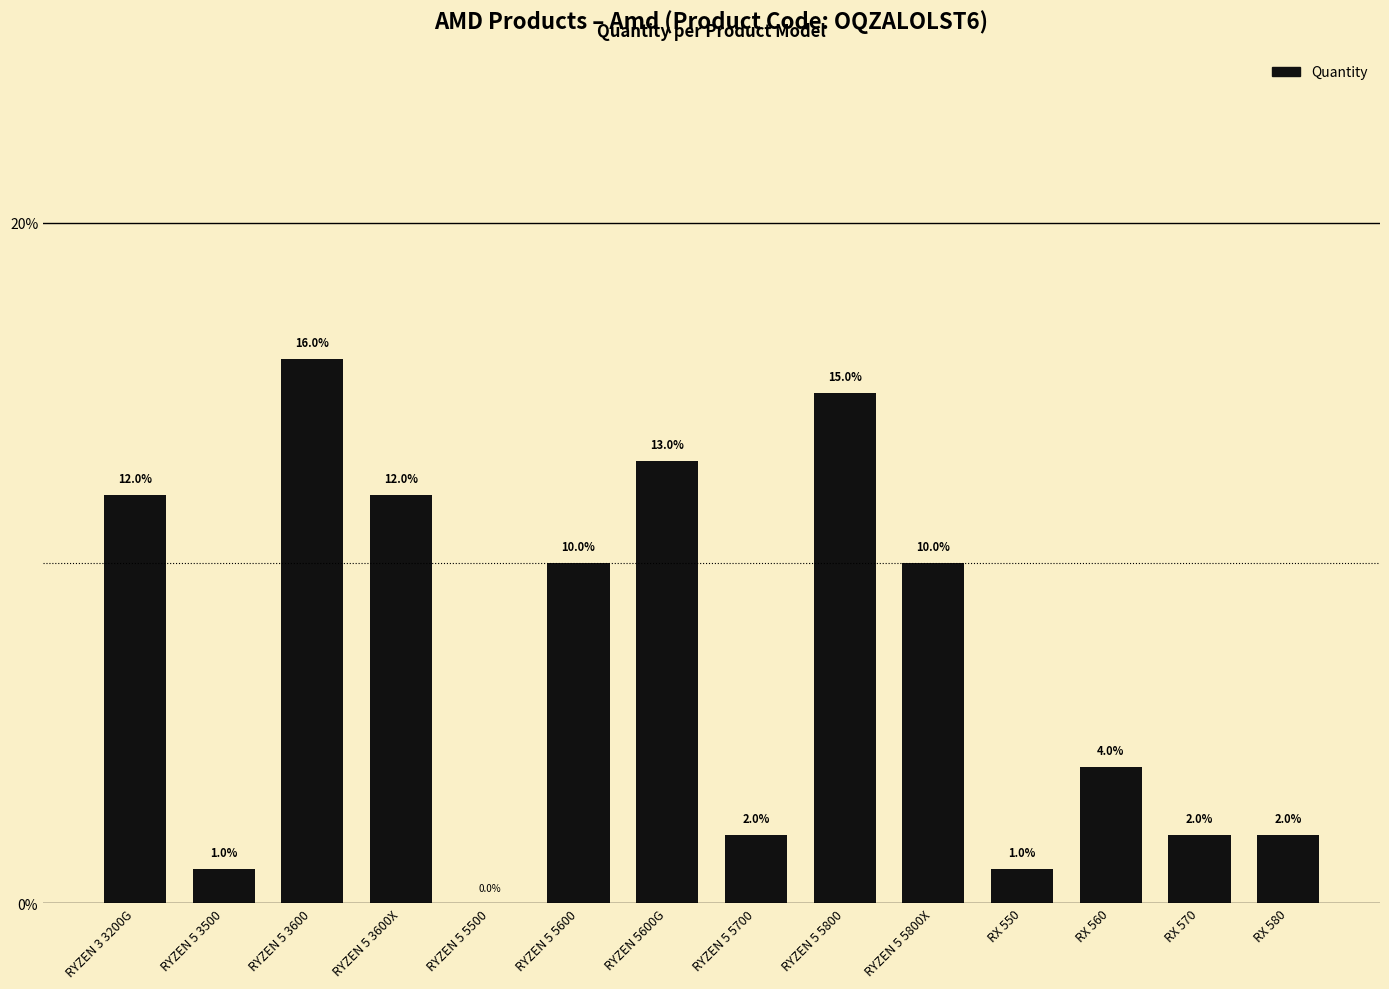

The chart shows a value of 10 at RYZEN 5 5800X. True or false?

True